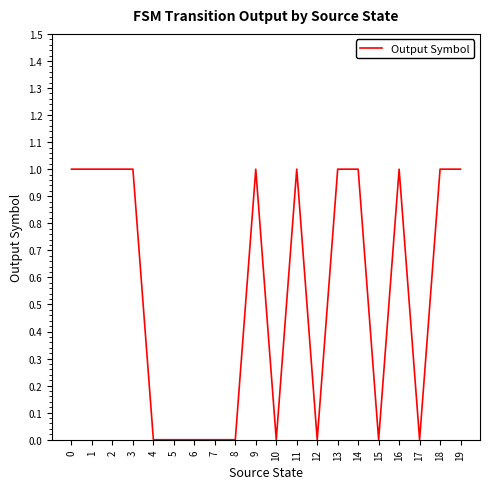

What is the change in value from 6 to 14?

+1